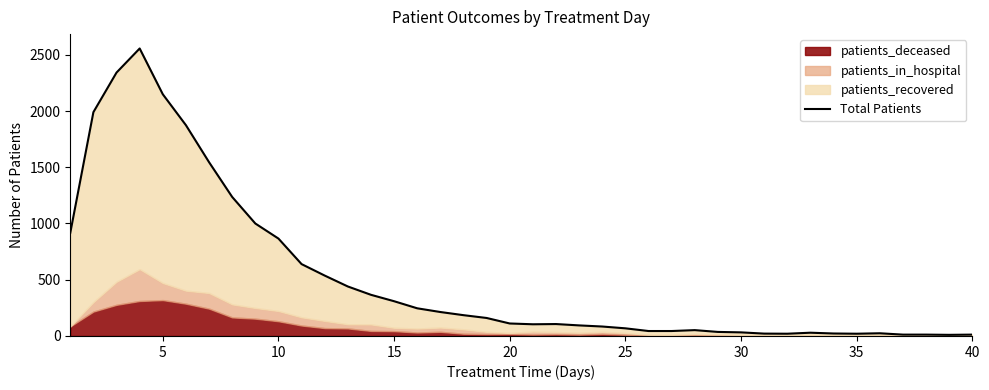

Count the number of values greater than 111.

19